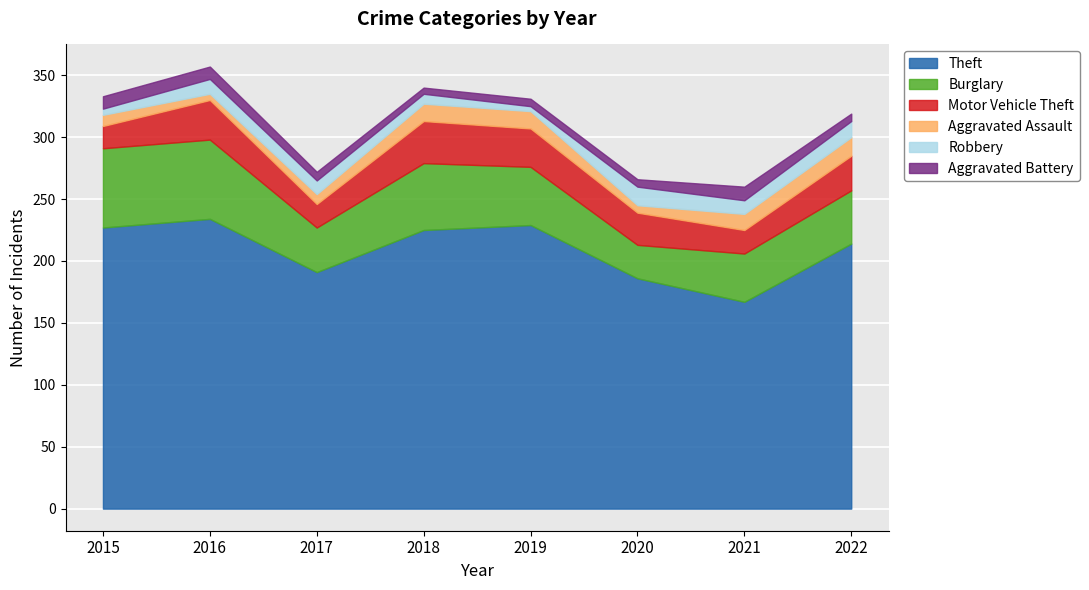

Is the value of Aggravated Assault at 2015 greater than the value of Burglary at 2021?

No